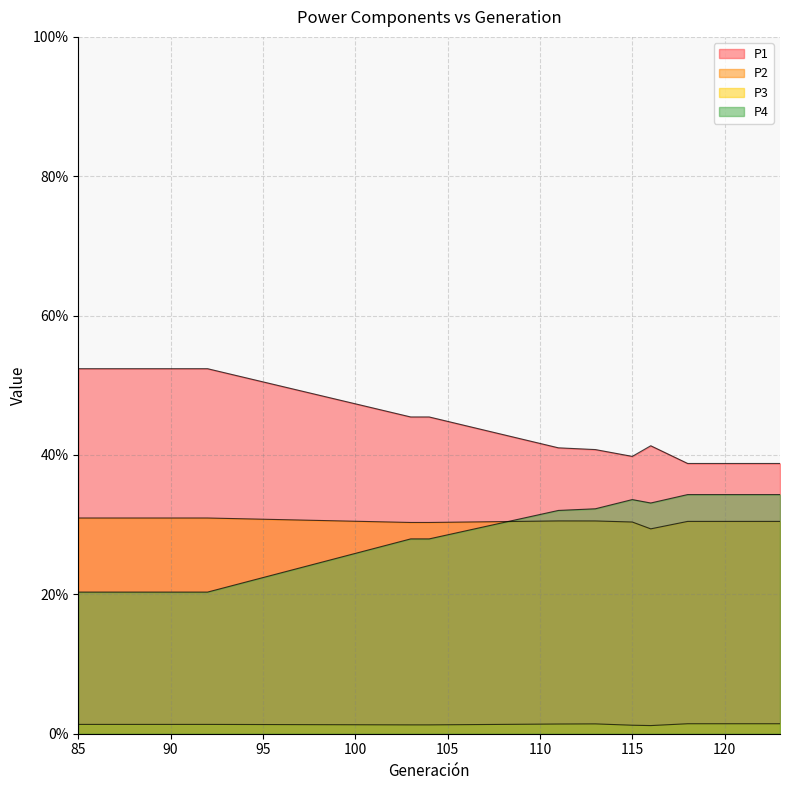

At which category does P4 reach its first local valley?

116